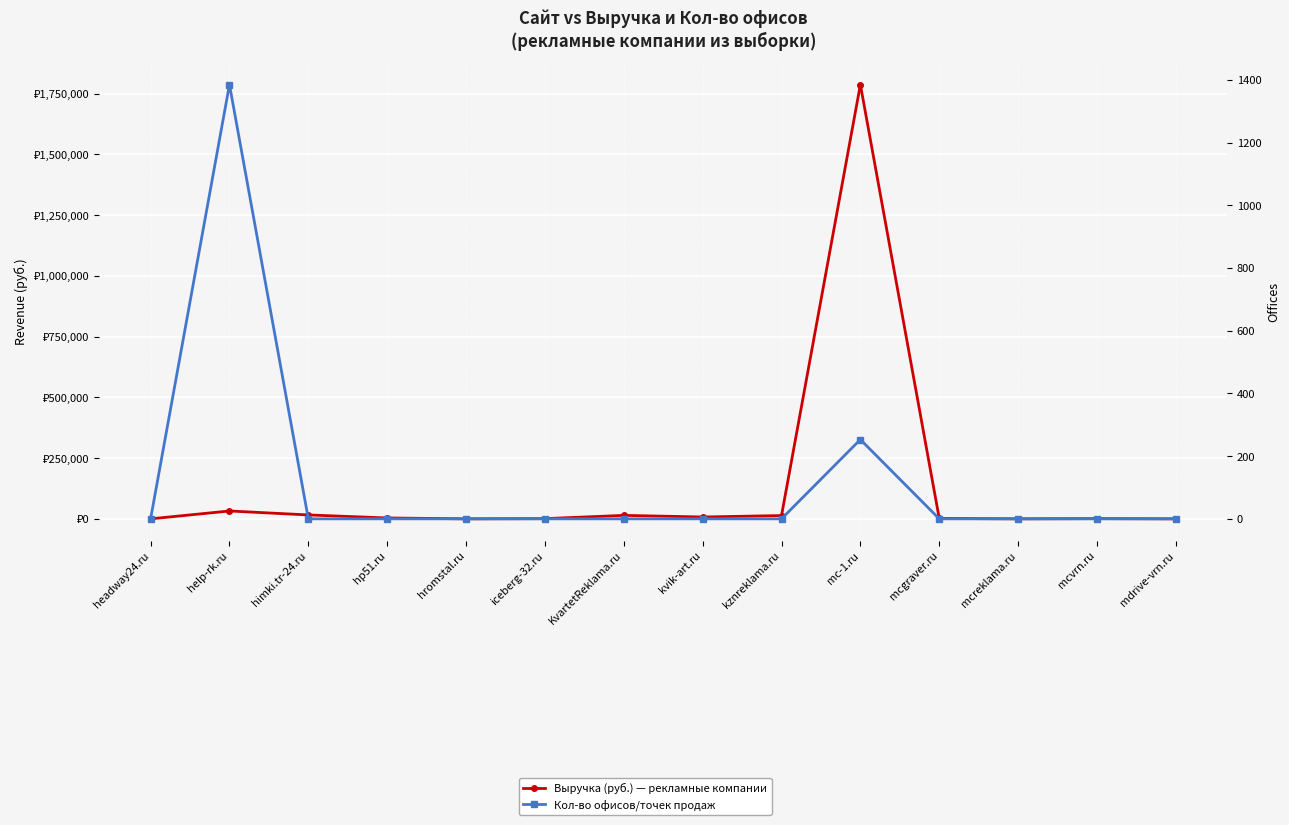

Rank the series at hromstal.ru from lowest to highest value.

Выручка (руб.) — рекламные компании, Кол-во офисов/точек продаж